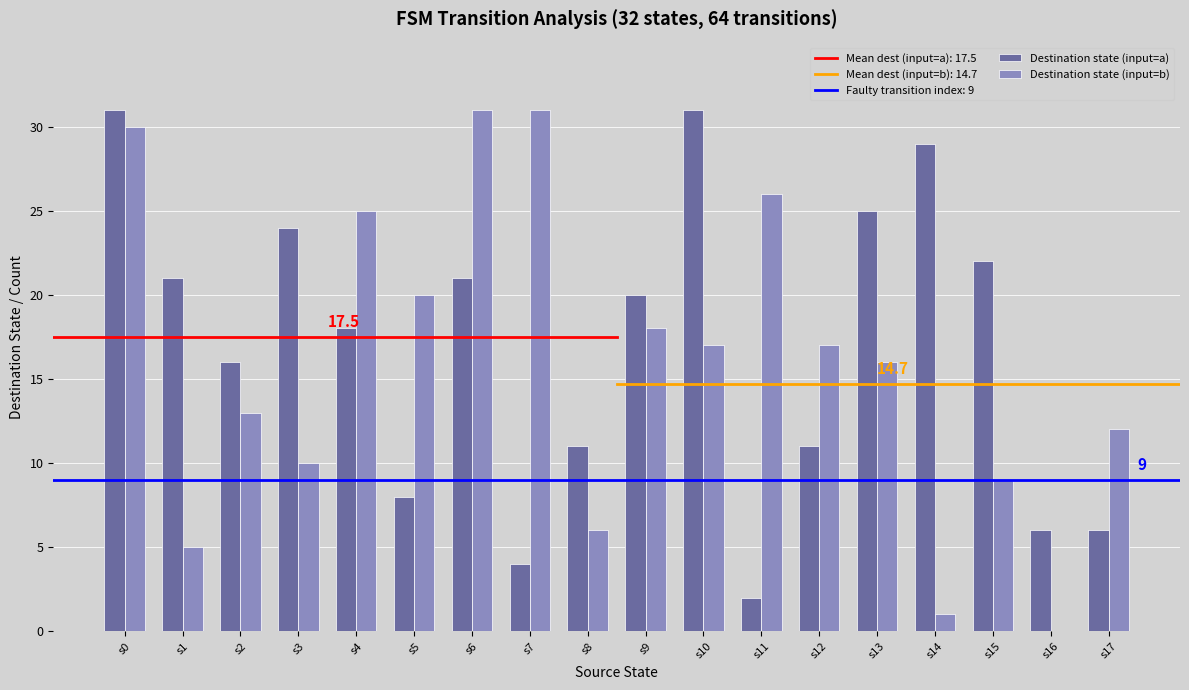

Which series changed the most between s9 and s11?

Destination state (input=a)